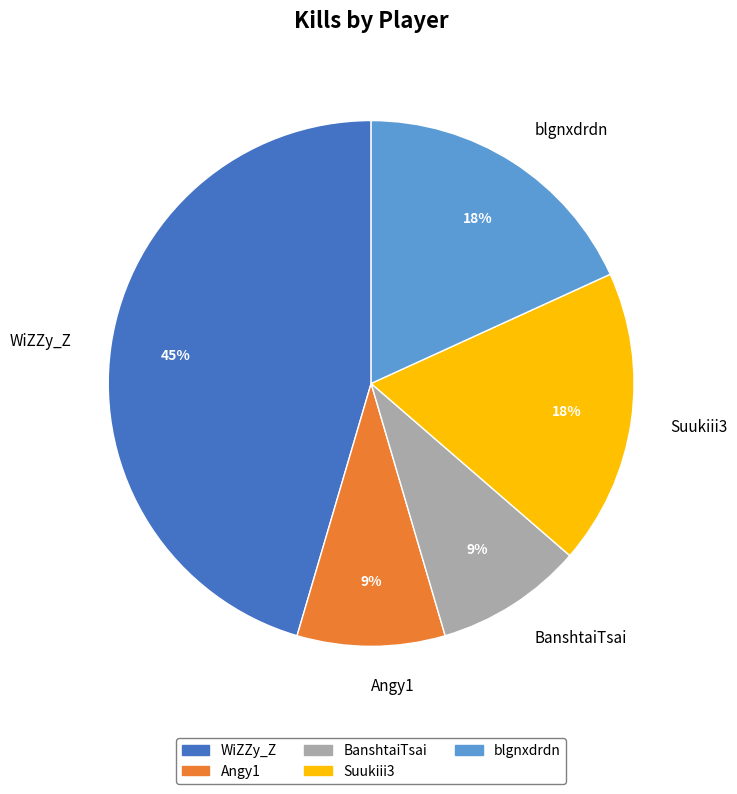

Which has a higher value, BanshtaiTsai or Suukiii3?

Suukiii3